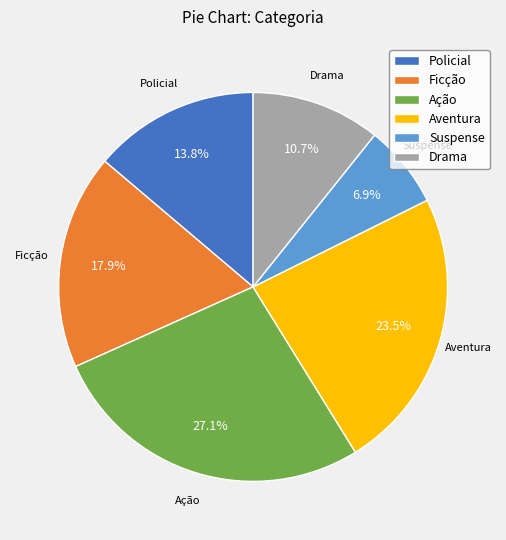

To the nearest percent, what portion does Suspense represent?

7%